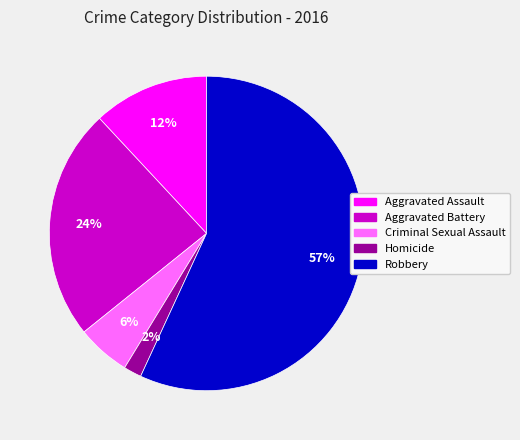

What is the largest slice in the pie chart?

Robbery